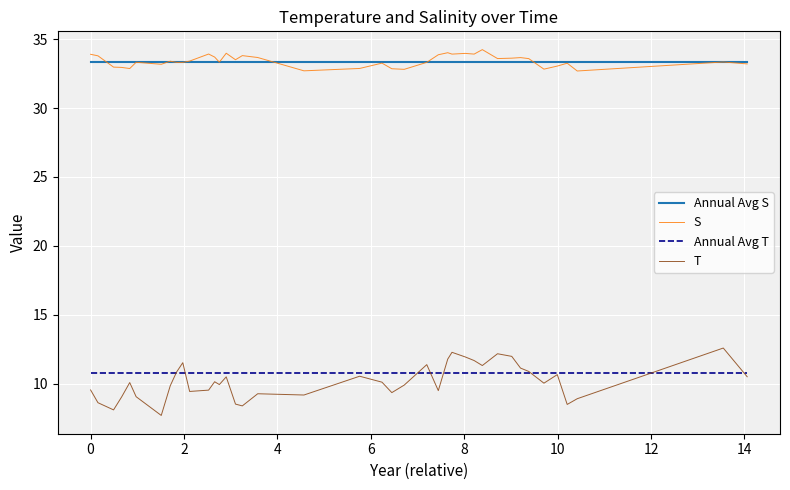

List the series in order of their peak value, highest first.

S, Annual Avg S, T, Annual Avg T